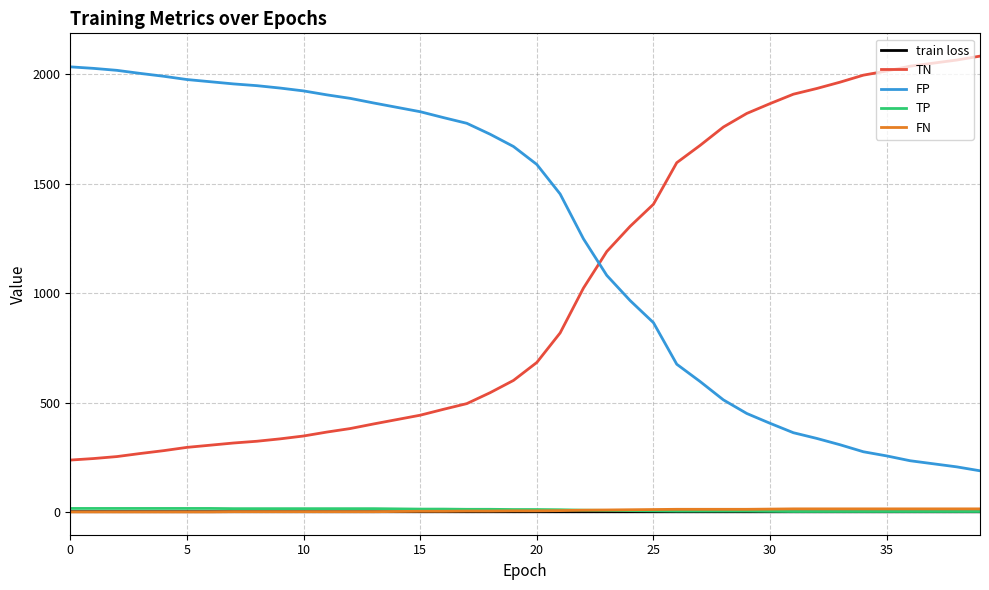

What is the greatest value displayed?

2083.0